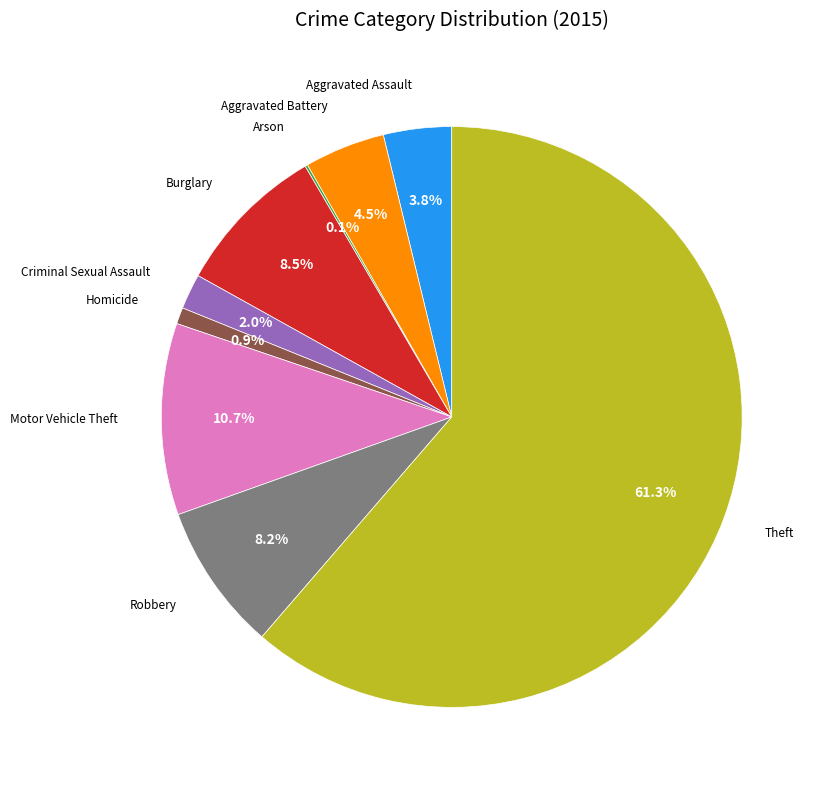

Is there a majority slice in this chart?

Yes